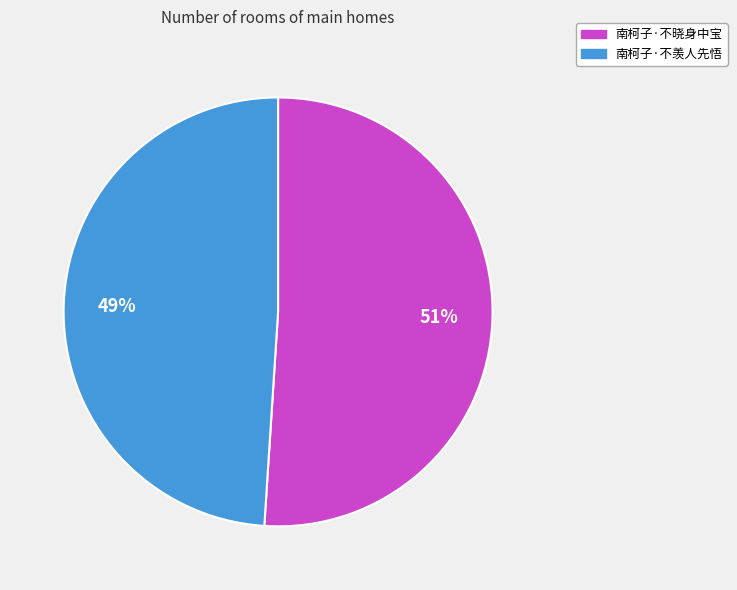

Which slice represents more than half of the pie?

南柯子·不晓身中宝